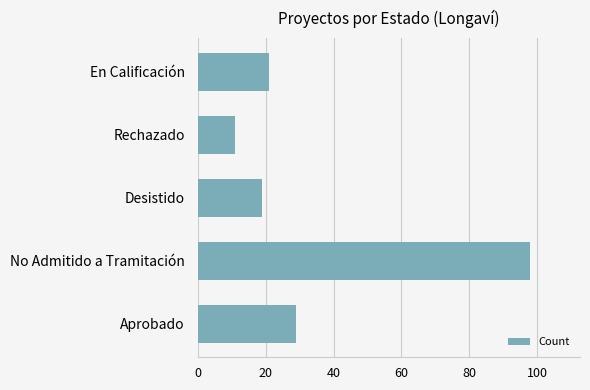

Which label corresponds to the largest value in the chart?

No Admitido a Tramitación